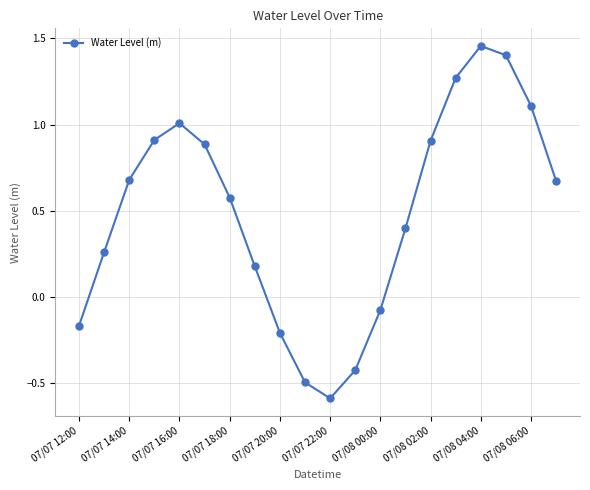

Does the chart have visible grid lines?

Yes